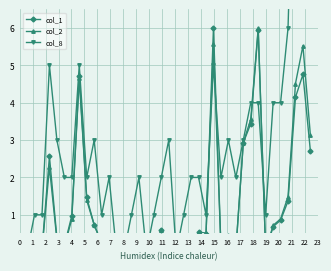

What is the value of the col_1 point at the 21st from the left?

0.2